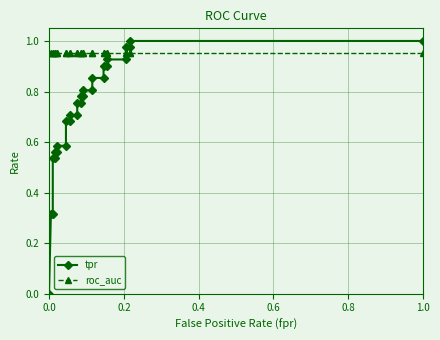

Which series has the widest spread of values?

tpr